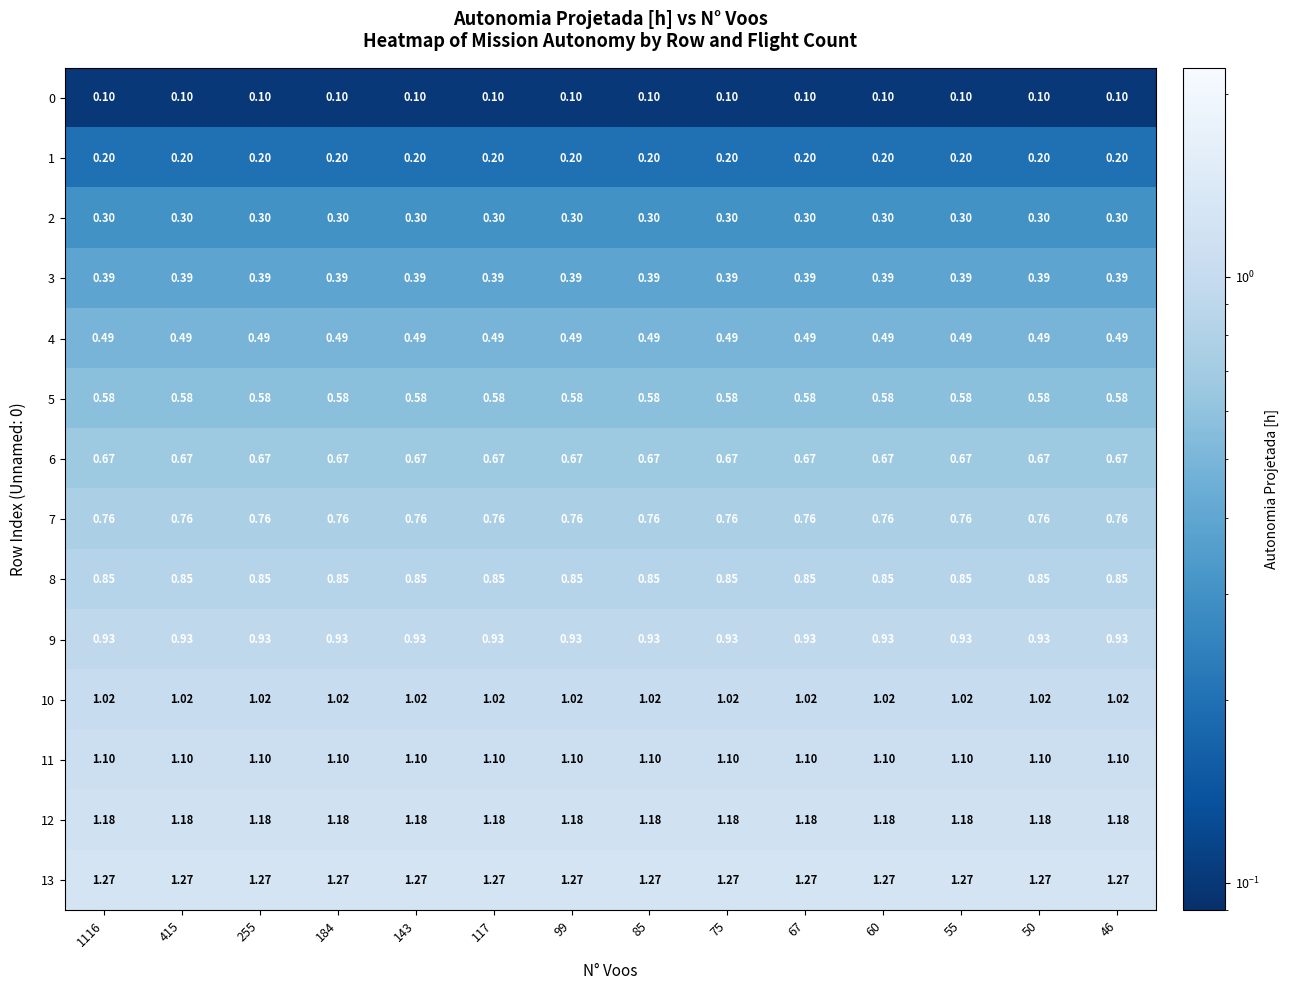

Rank the series at 85 from highest to lowest value.

13, 12, 11, 10, 9, 8, 7, 6, 5, 4, 3, 2, 1, 0